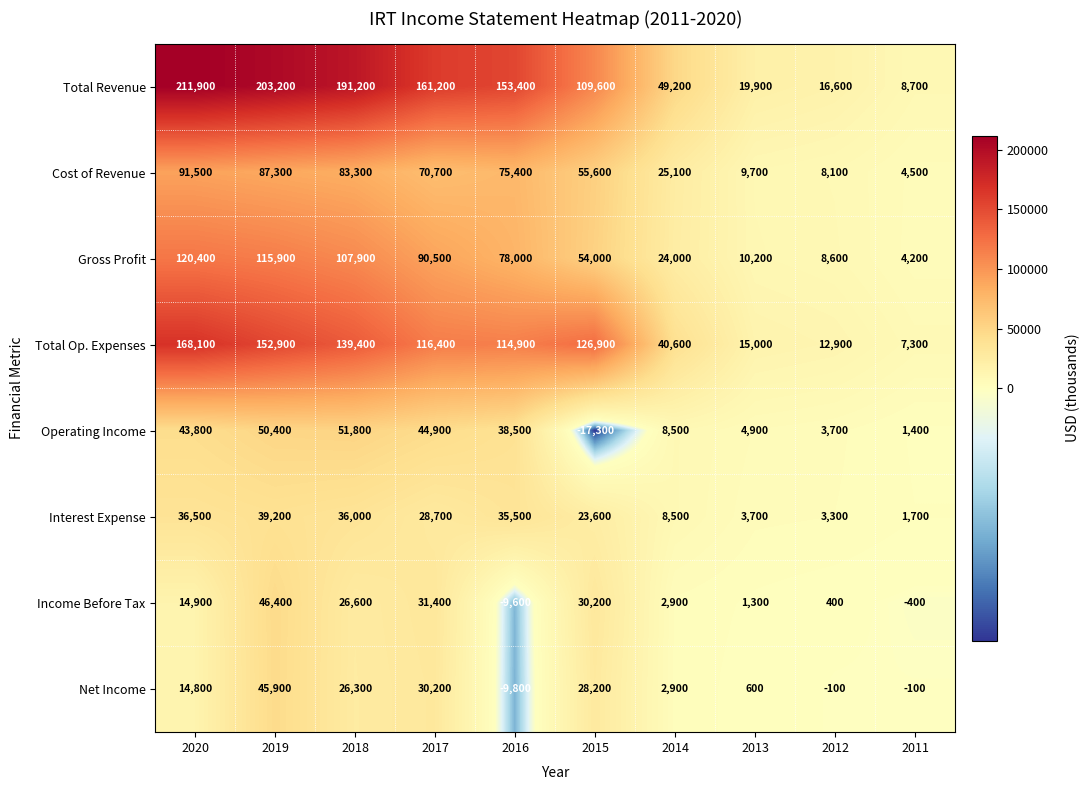

At which category is the sum across all series the highest?

2019